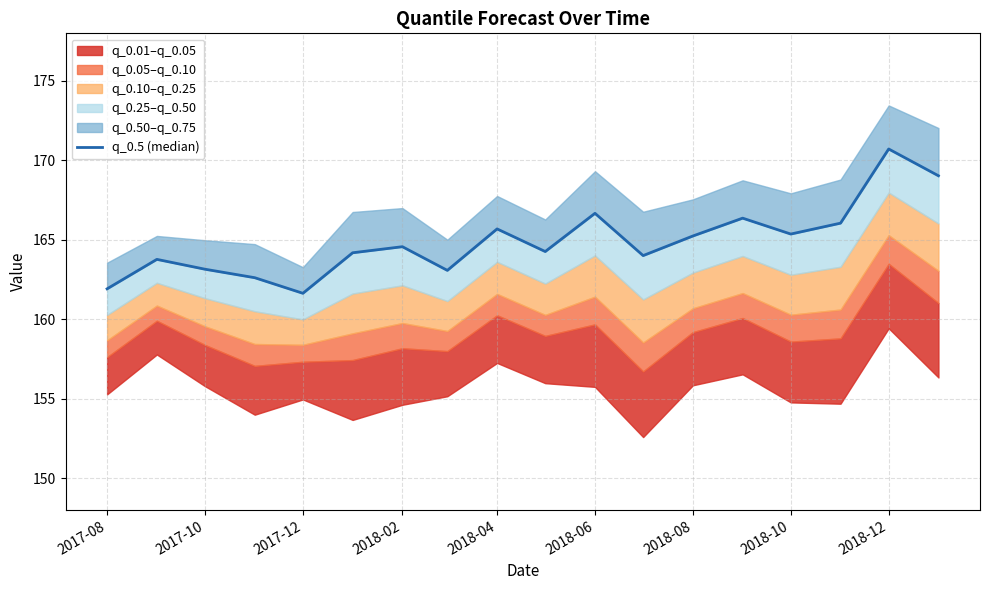

How many points are lower than both their immediate neighbors (excluding endpoints)?

5